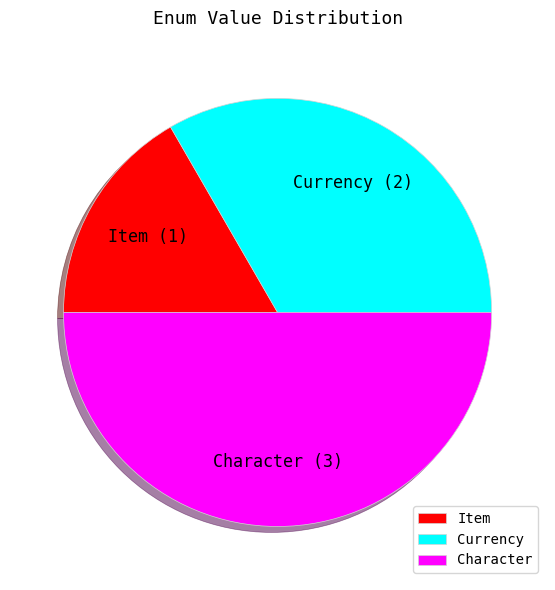

Does Currency account for over 50% of the chart?

No